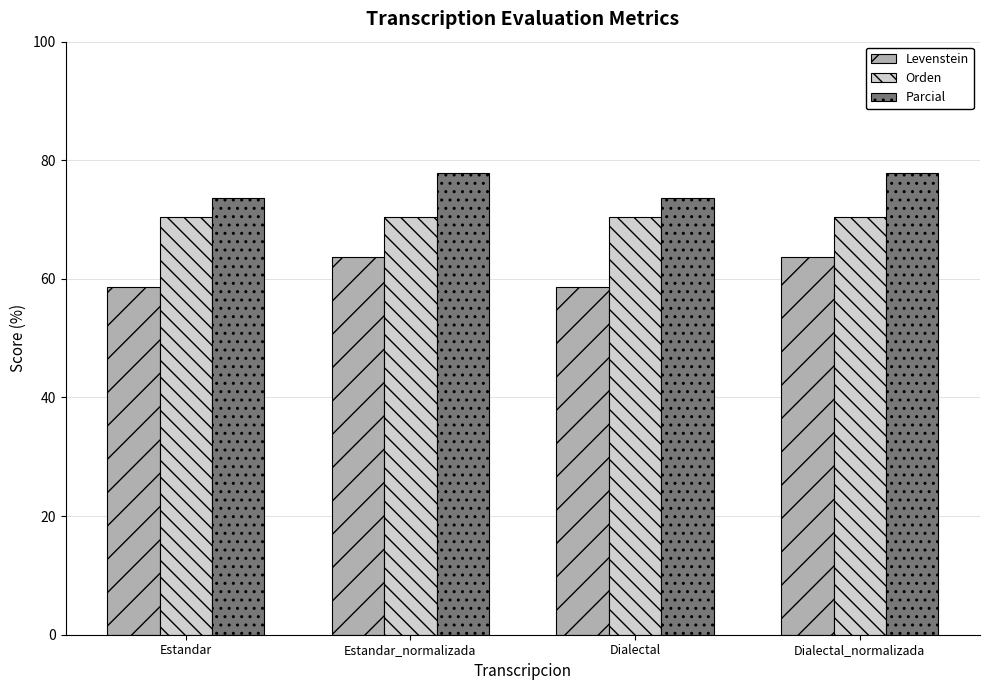

What is the average value of the Parcial series?

75.8